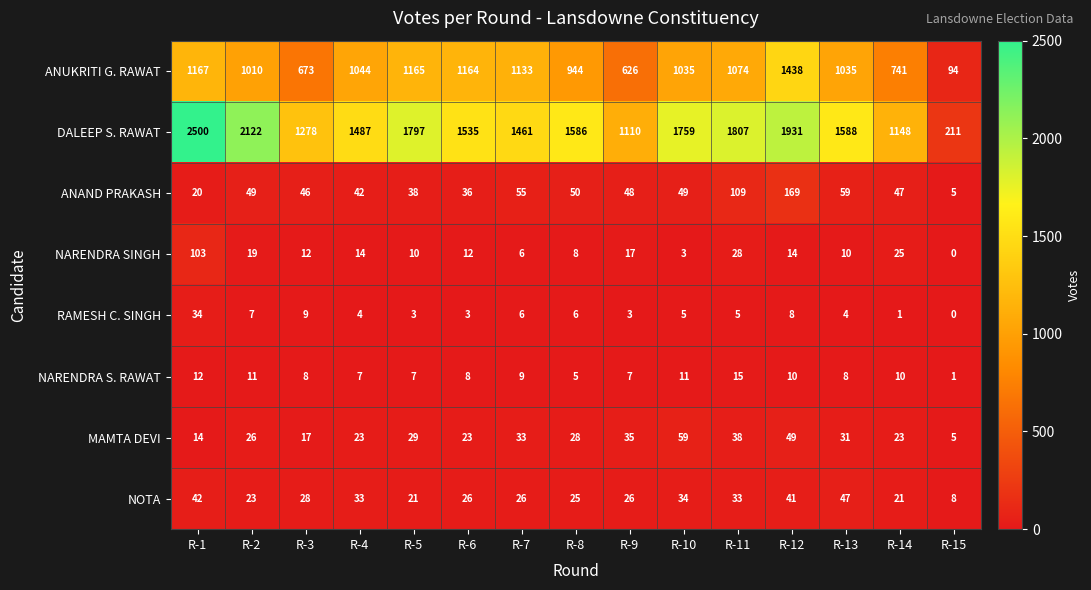

What is the sum of the ANUKRITI G. RAWAT values at R-6 and R-7?

2297